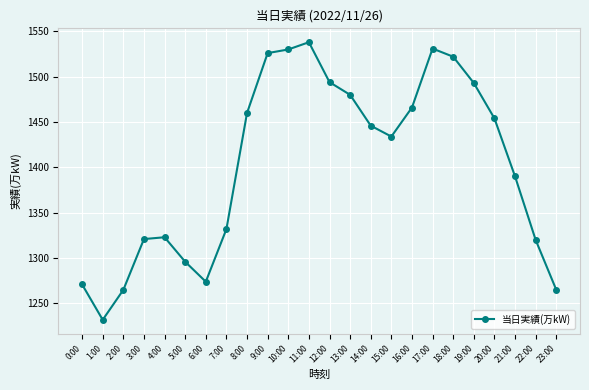

What is the sum of the values at 6:00 and 15:00?

2708